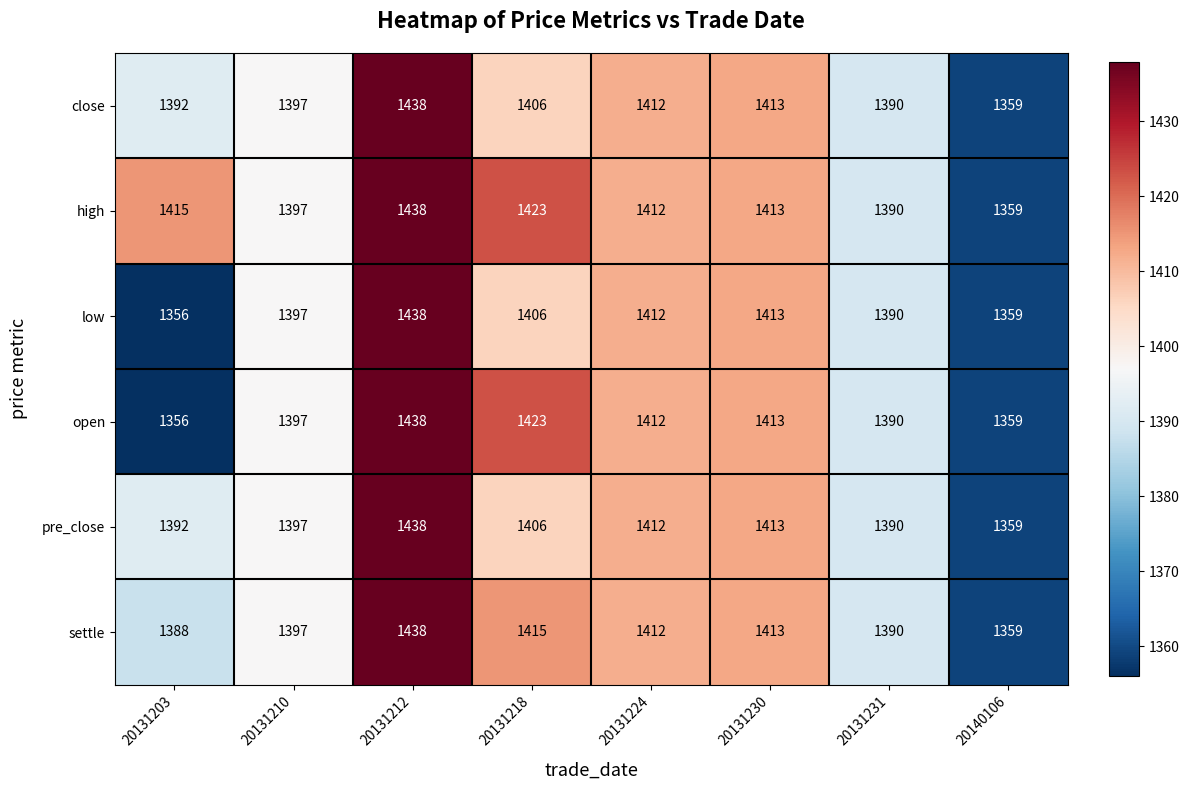

At which label is pre_close closest to 1398?

20131210